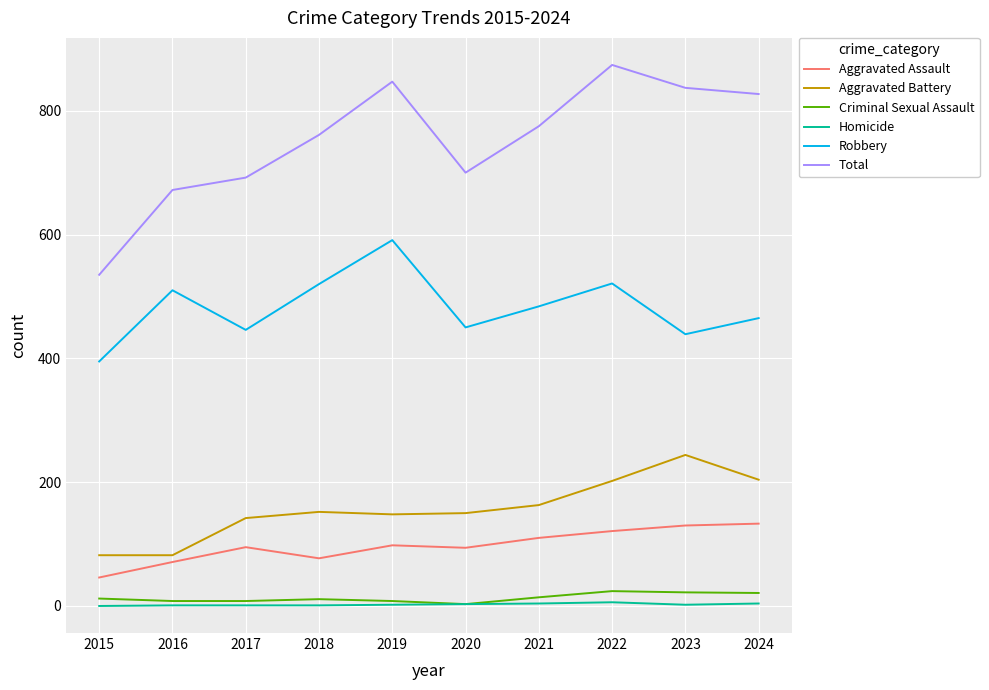

Rank the series by their maximum value, from lowest to highest.

Homicide, Criminal Sexual Assault, Aggravated Assault, Aggravated Battery, Robbery, Total